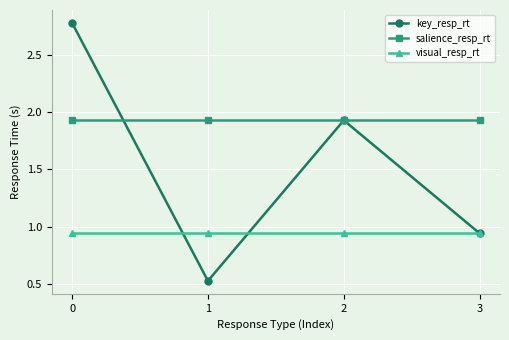

At which category does key_resp_rt reach its first local peak?

2